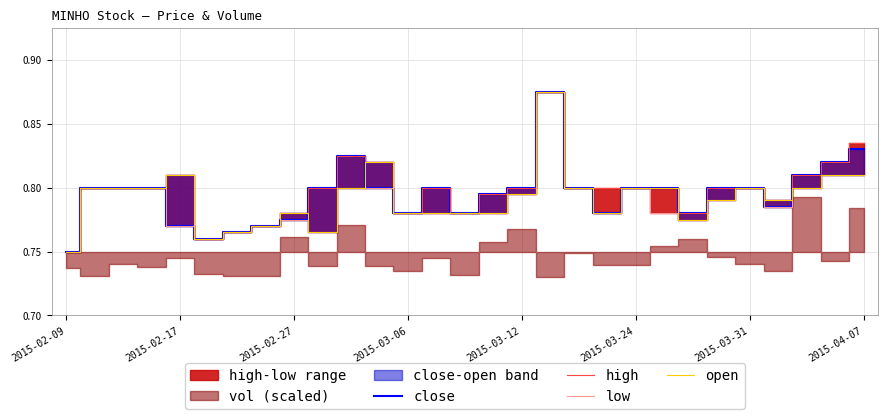

Reading right to left, extract all data points from this chart.

close: 0.8	0.8	0.8	0.8	0.8	0.8	0.8	0.8	0.8	0.8	0.8	0.9	0.8	0.8	0.8	0.8	0.8	0.8	0.8	0.8	0.8	0.8	0.8	0.8	0.8	0.8	0.8	0.8	0.8
high: 0.8	0.8	0.8	0.8	0.8	0.8	0.8	0.8	0.8	0.8	0.8	0.9	0.8	0.8	0.8	0.8	0.8	0.8	0.8	0.8	0.8	0.8	0.8	0.8	0.8	0.8	0.8	0.8	0.8
low: 0.8	0.8	0.8	0.8	0.8	0.8	0.8	0.8	0.8	0.8	0.8	0.9	0.8	0.8	0.8	0.8	0.8	0.8	0.8	0.8	0.8	0.8	0.8	0.8	0.8	0.8	0.8	0.8	0.8
open: 0.8	0.8	0.8	0.8	0.8	0.8	0.8	0.8	0.8	0.8	0.8	0.9	0.8	0.8	0.8	0.8	0.8	0.8	0.8	0.8	0.8	0.8	0.8	0.8	0.8	0.8	0.8	0.8	0.8